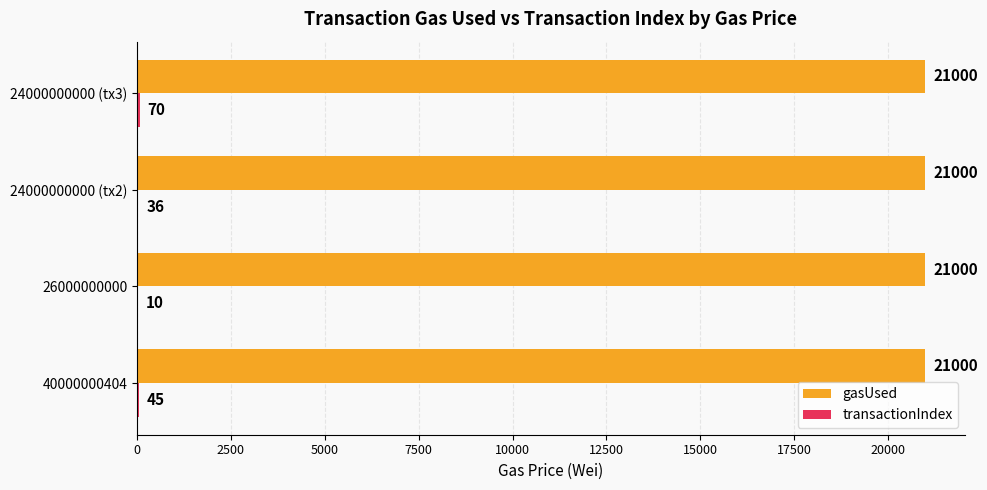

At which category is the sum across all series the highest?

24000000000 (tx3)